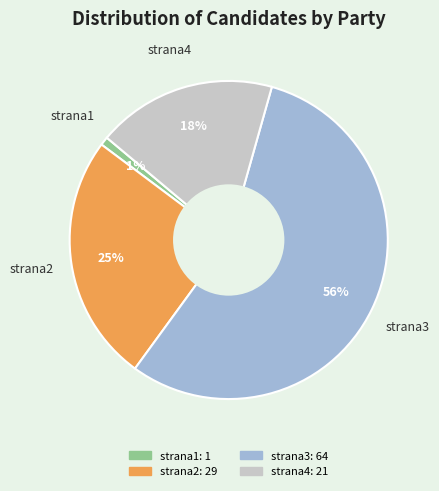

How many segments does this pie chart have?

4